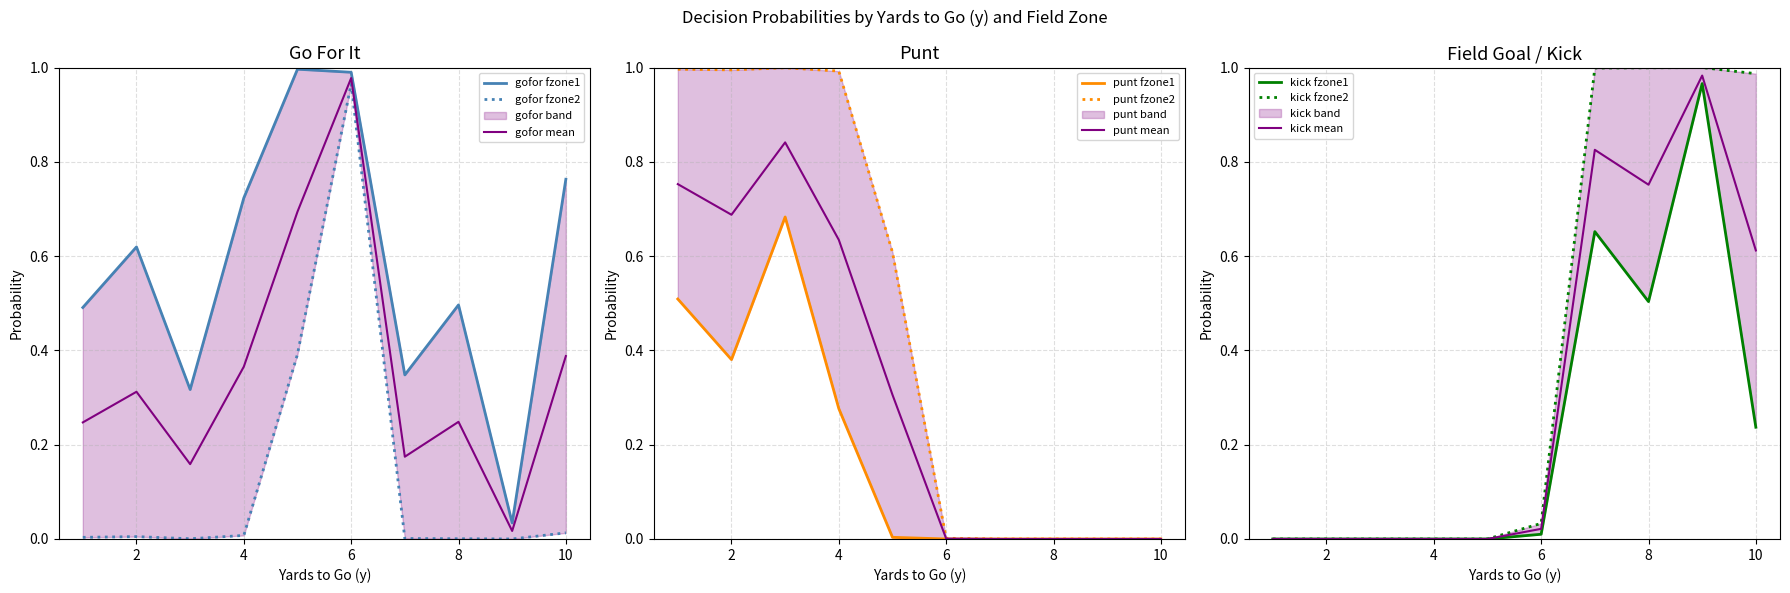

What is the greatest value displayed?

1.0